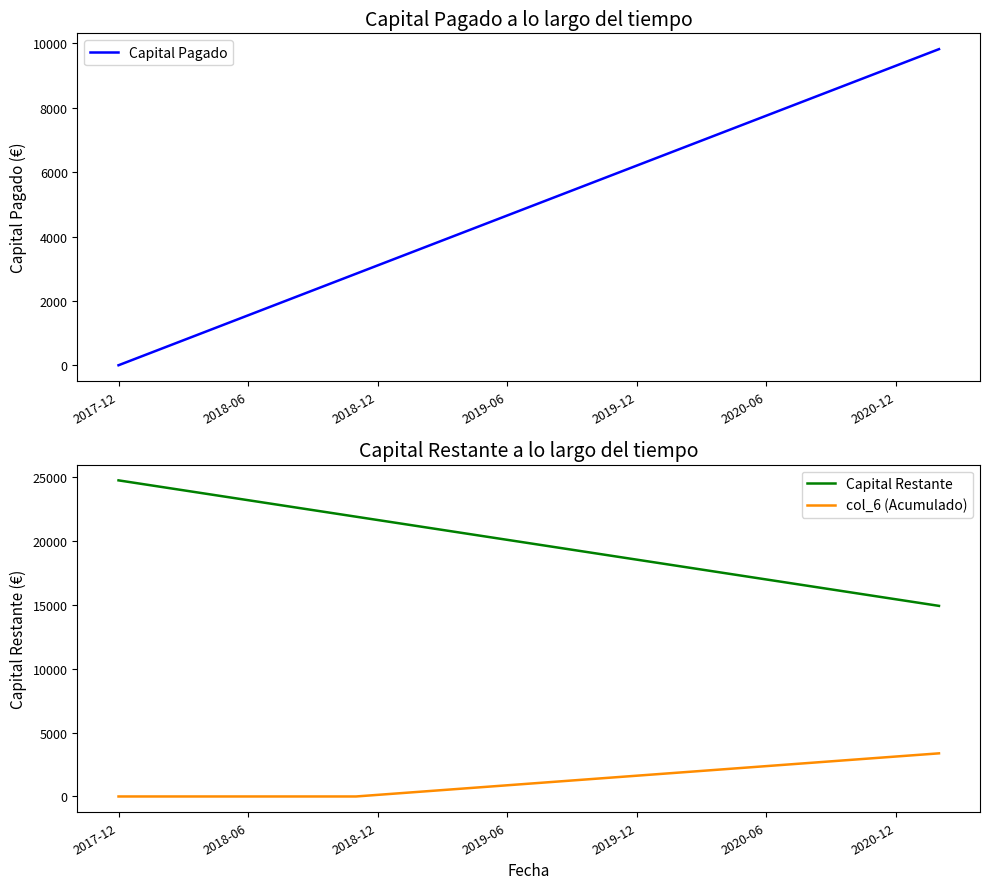

True or false: Capital Restante and col_6 (Acumulado) cross at least once.

False